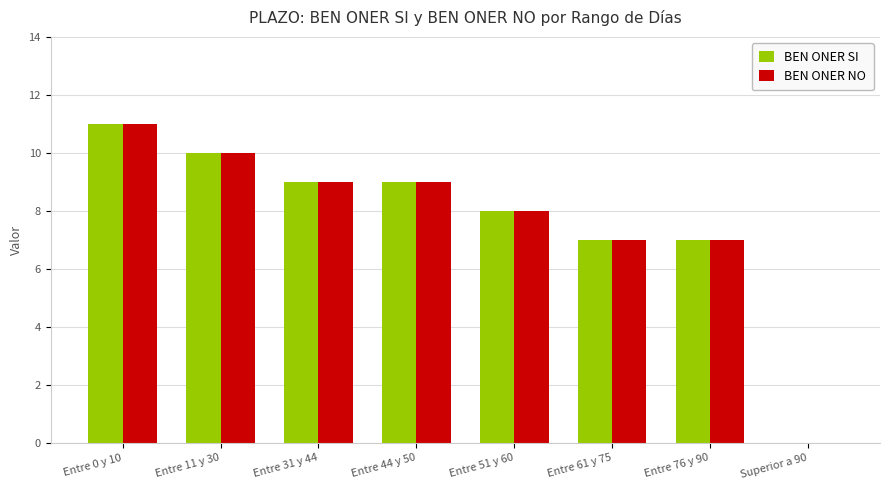

The value of BEN ONER SI at Entre 61 y 75 is 12. True or false?

False